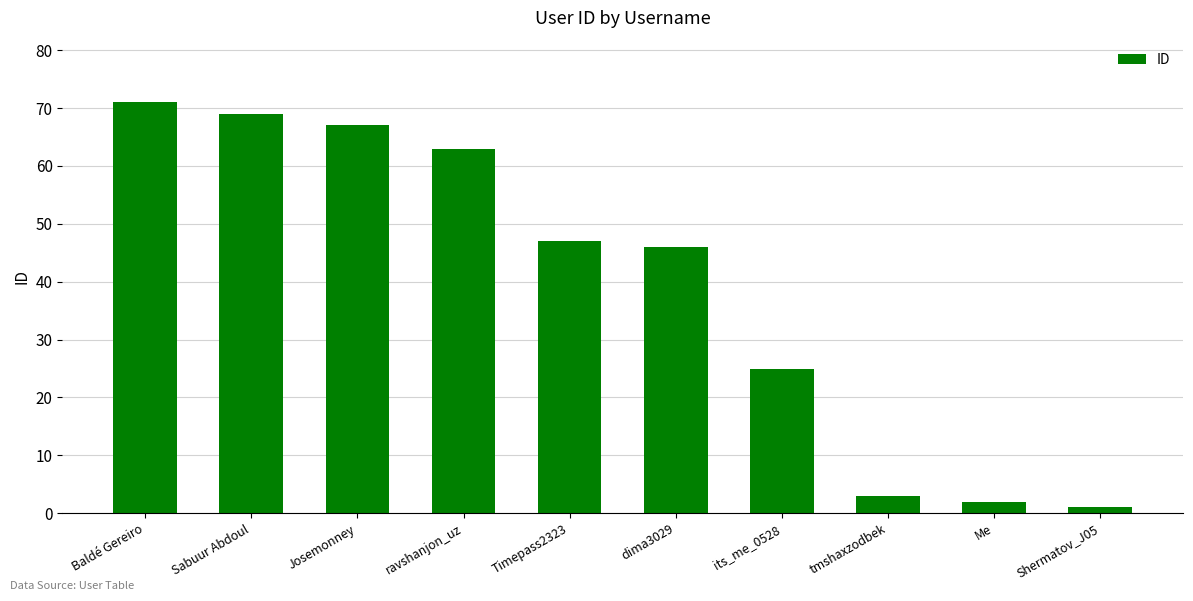

At which label is the value closest to 36?

dima3029